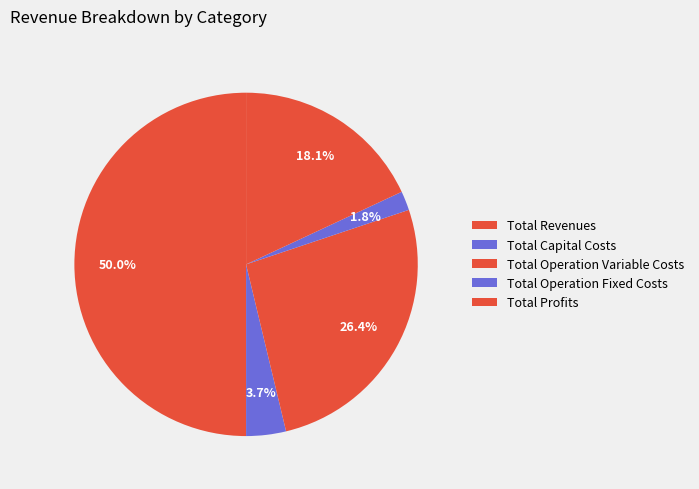

Rank the categories by value from lowest to highest.

Total Operation Fixed Costs, Total Capital Costs, Total Profits, Total Operation Variable Costs, Total Revenues